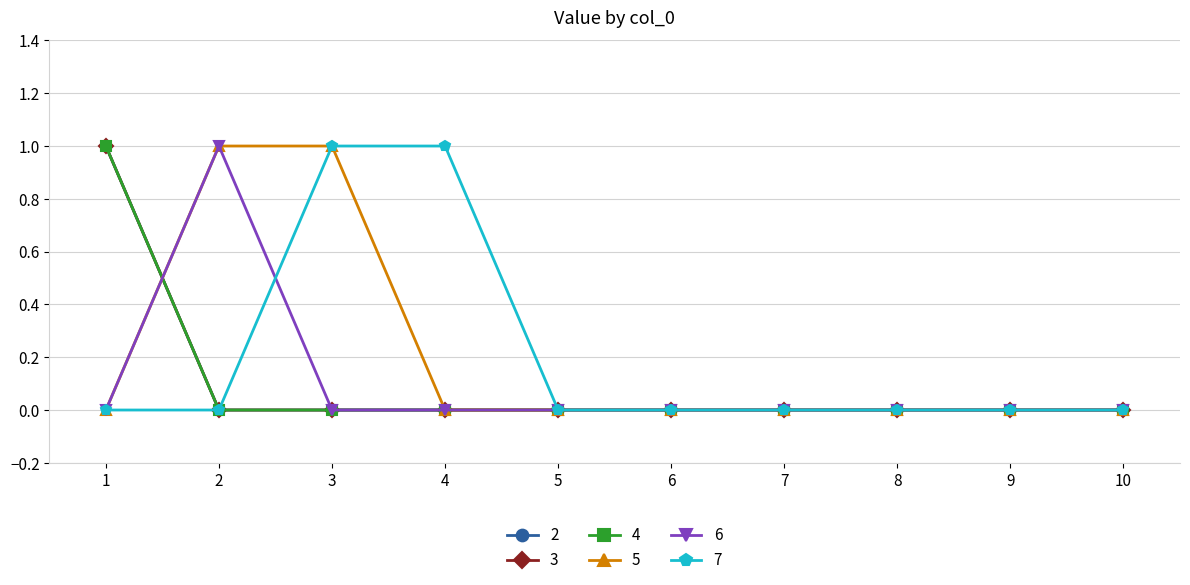

Does the chart have visible grid lines?

Yes